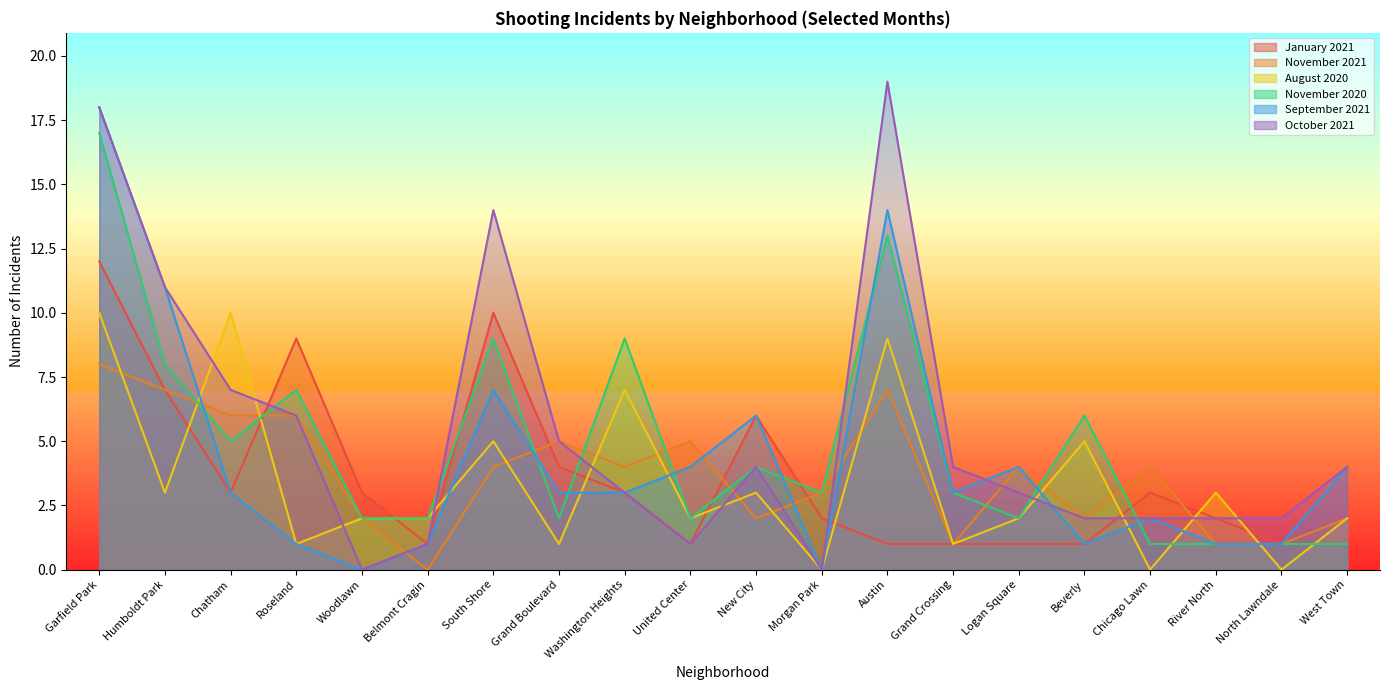

Reading left to right, transcribe all the data shown in this chart.

January 2021: Garfield Park=12	Humboldt Park=7	Chatham=3	Roseland=9	Woodlawn=3	Belmont Cragin=1	South Shore=10	Grand Boulevard=4	Washington Heights=3	United Center=1	New City=6	Morgan Park=2	Austin=1	Grand Crossing=1	Logan Square=1	Beverly=1	Chicago Lawn=3	River North=2	North Lawndale=1	West Town=1
November 2021: Garfield Park=8	Humboldt Park=7	Chatham=6	Roseland=6	Woodlawn=2	Belmont Cragin=0	South Shore=4	Grand Boulevard=5	Washington Heights=4	United Center=5	New City=2	Morgan Park=3	Austin=7	Grand Crossing=1	Logan Square=4	Beverly=2	Chicago Lawn=4	River North=1	North Lawndale=1	West Town=2
August 2020: Garfield Park=10	Humboldt Park=3	Chatham=10	Roseland=1	Woodlawn=2	Belmont Cragin=2	South Shore=5	Grand Boulevard=1	Washington Heights=7	United Center=2	New City=3	Morgan Park=0	Austin=9	Grand Crossing=1	Logan Square=2	Beverly=5	Chicago Lawn=0	River North=3	North Lawndale=0	West Town=2
November 2020: Garfield Park=17	Humboldt Park=8	Chatham=5	Roseland=7	Woodlawn=2	Belmont Cragin=2	South Shore=9	Grand Boulevard=2	Washington Heights=9	United Center=2	New City=4	Morgan Park=3	Austin=13	Grand Crossing=3	Logan Square=2	Beverly=6	Chicago Lawn=1	River North=1	North Lawndale=1	West Town=1
September 2021: Garfield Park=18	Humboldt Park=11	Chatham=3	Roseland=1	Woodlawn=0	Belmont Cragin=1	South Shore=7	Grand Boulevard=3	Washington Heights=3	United Center=4	New City=6	Morgan Park=0	Austin=14	Grand Crossing=3	Logan Square=4	Beverly=1	Chicago Lawn=2	River North=1	North Lawndale=1	West Town=4
October 2021: Garfield Park=18	Humboldt Park=11	Chatham=7	Roseland=6	Woodlawn=0	Belmont Cragin=1	South Shore=14	Grand Boulevard=5	Washington Heights=3	United Center=1	New City=4	Morgan Park=0	Austin=19	Grand Crossing=4	Logan Square=3	Beverly=2	Chicago Lawn=2	River North=2	North Lawndale=2	West Town=4